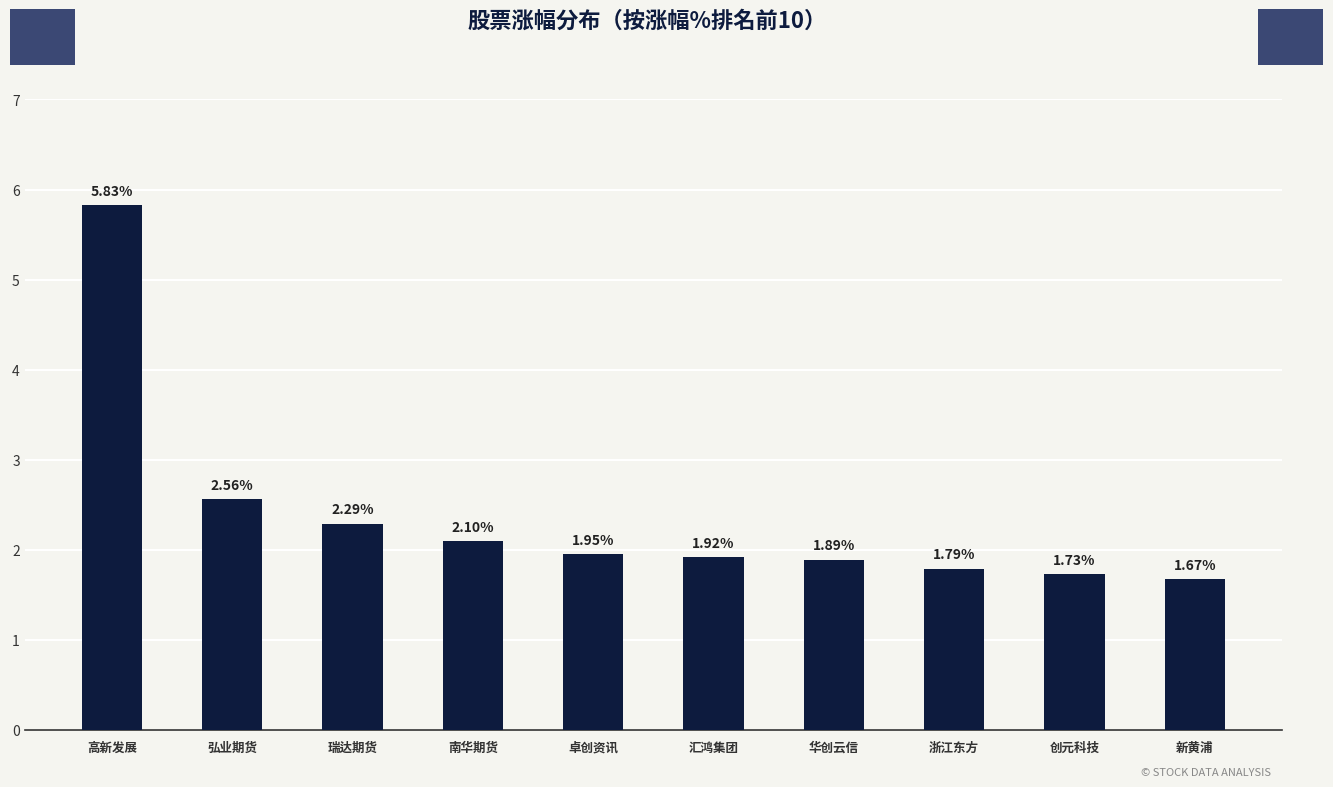

Does the chart contain any negative values?

No